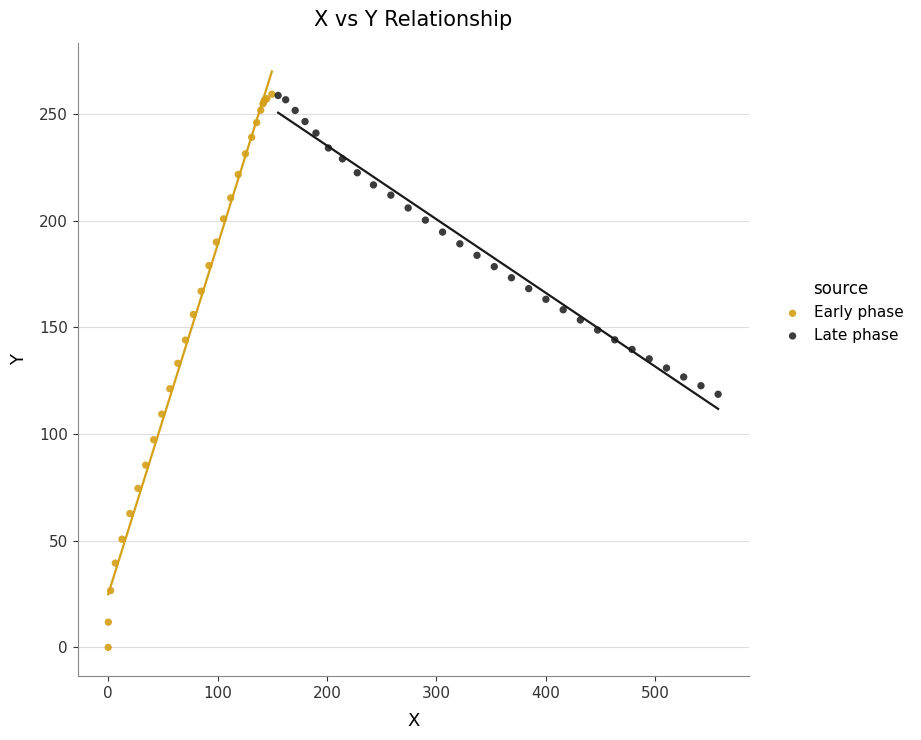

Which series has the widest spread of Y values?

Early phase